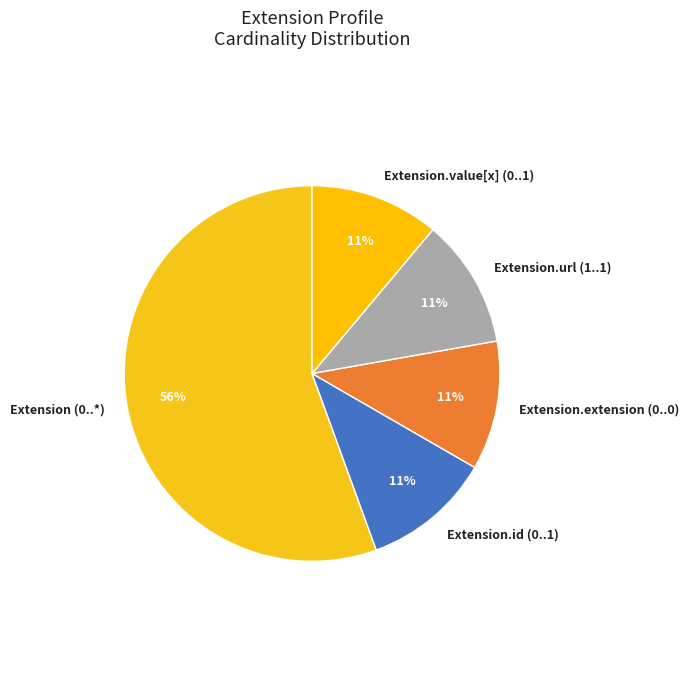

Is it true that Extension (0..*) is 56% of the pie?

True